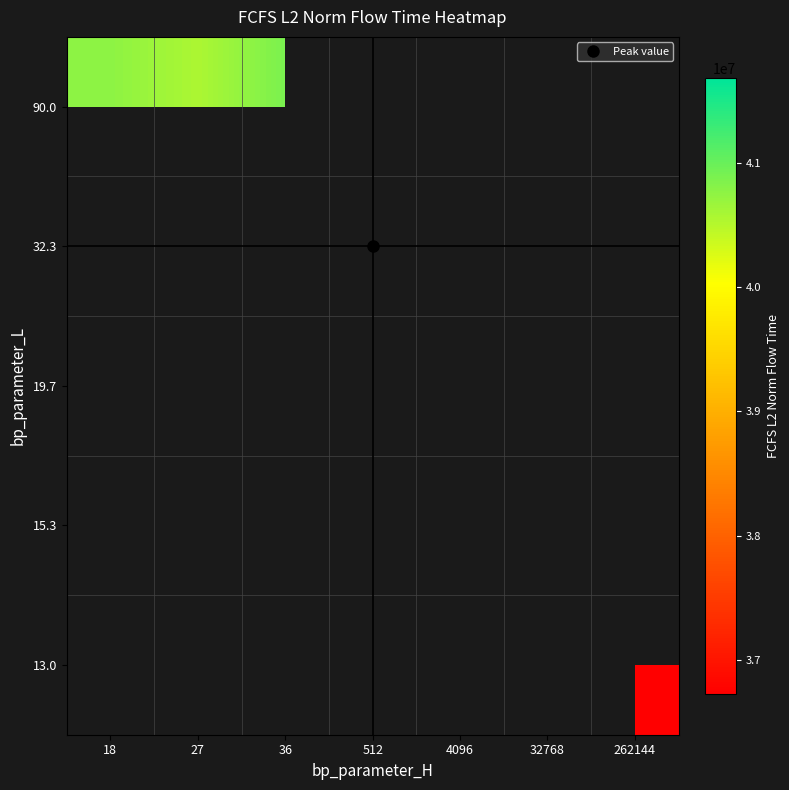

Between 18 and 512, which is larger?

512